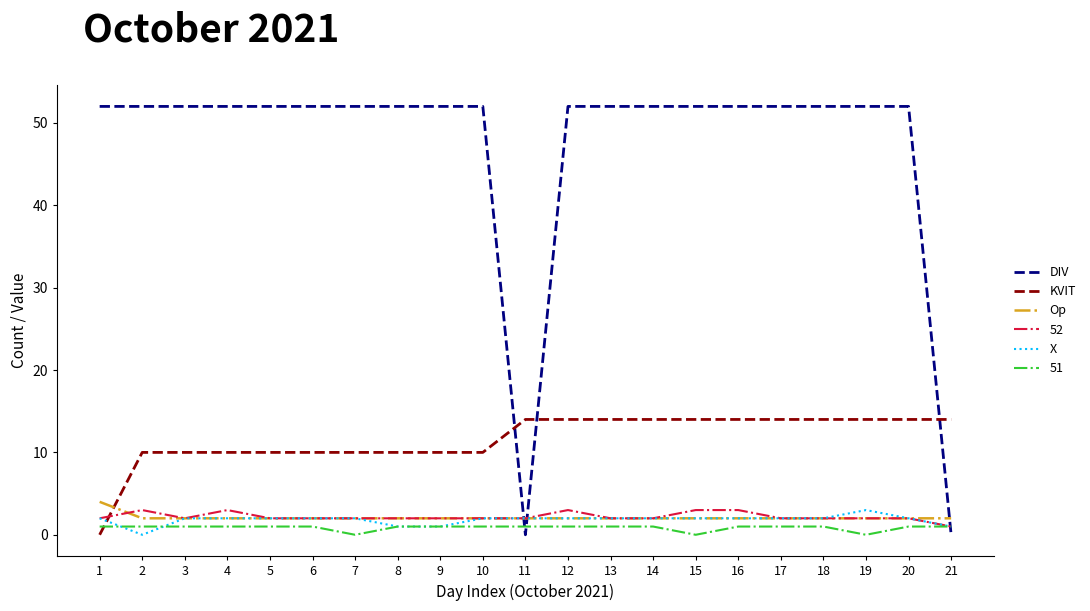

Between which two adjacent categories do DIV and Op first intersect?

10 and 11